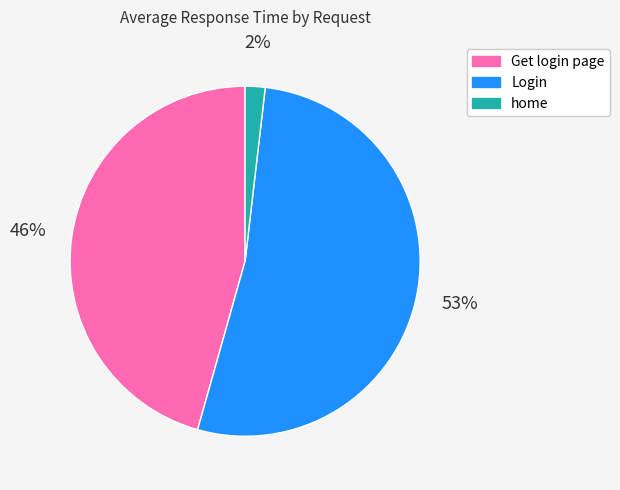

To the nearest percent, what is the combined percentage of home and Login?

54%